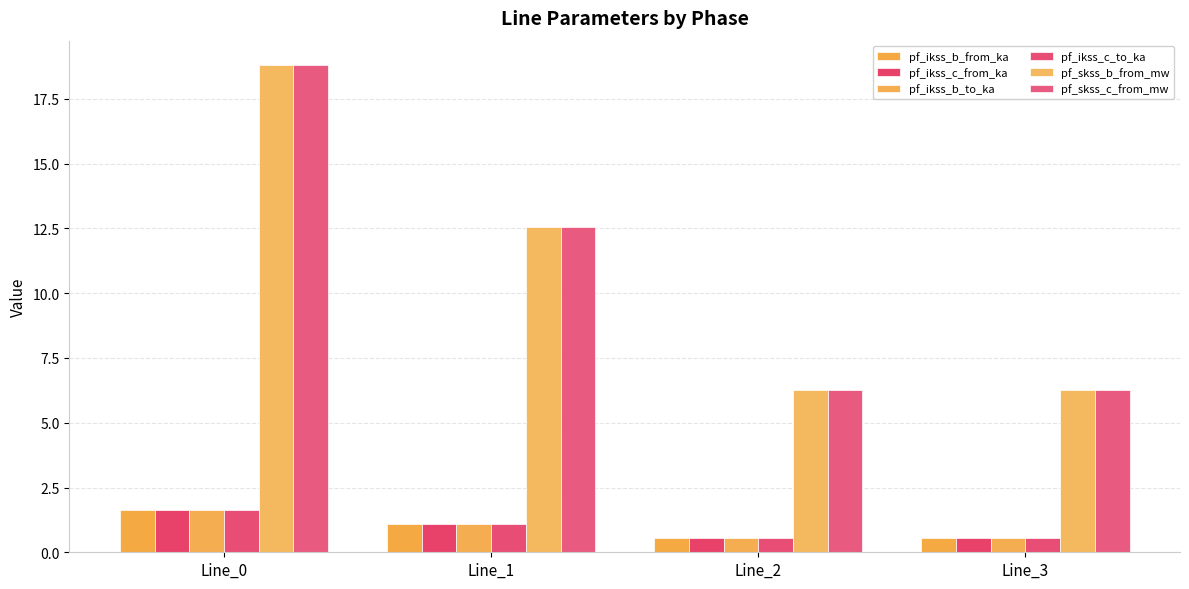

What is the total value across all series at Line_0?

44.1